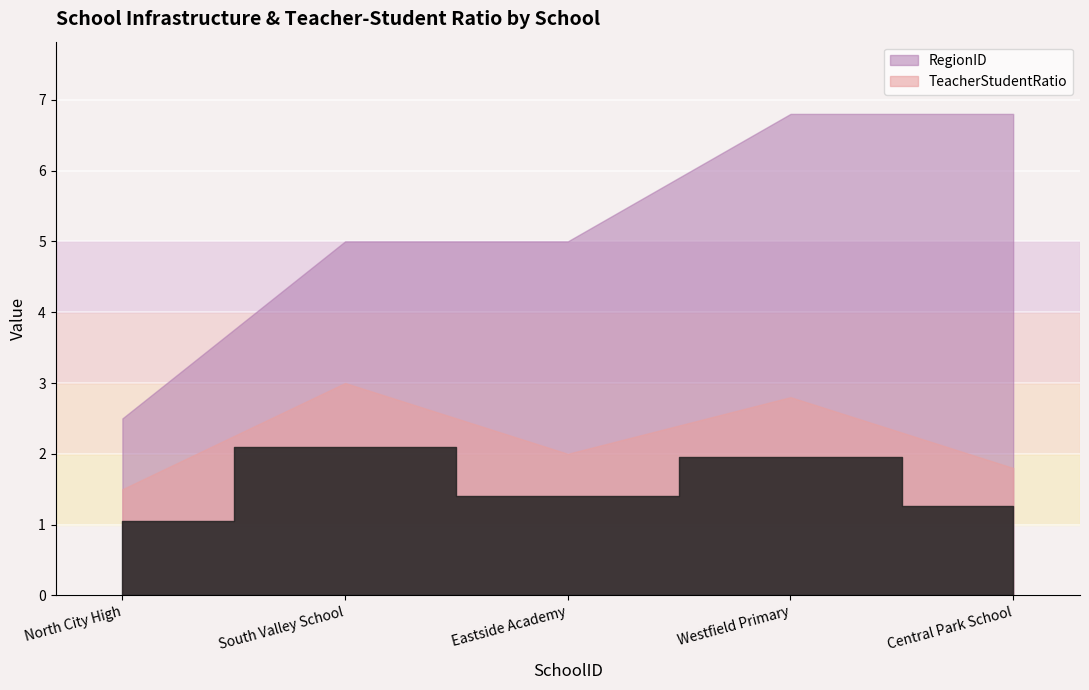

At which category does TeacherStudentRatio reach its first local peak?

2